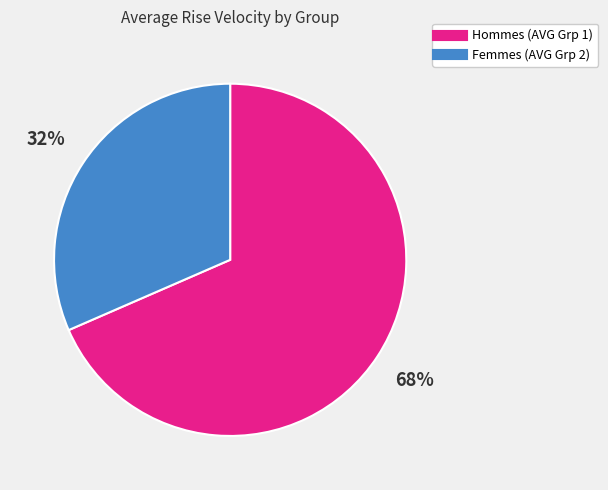

To the nearest percent, what is the average slice percentage?

50%